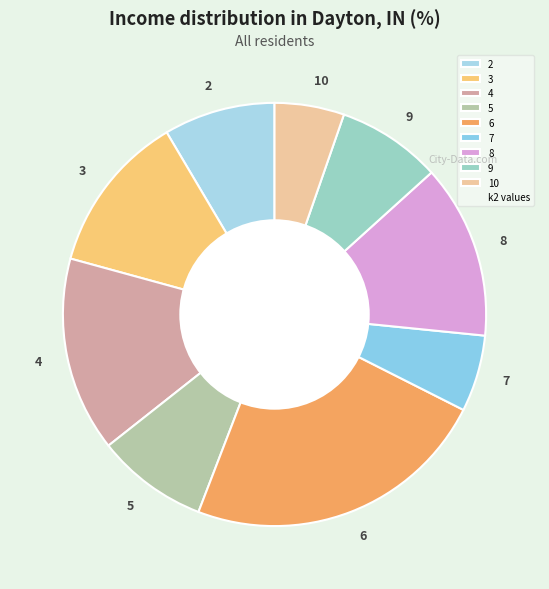

How many slices are in this pie chart?

9